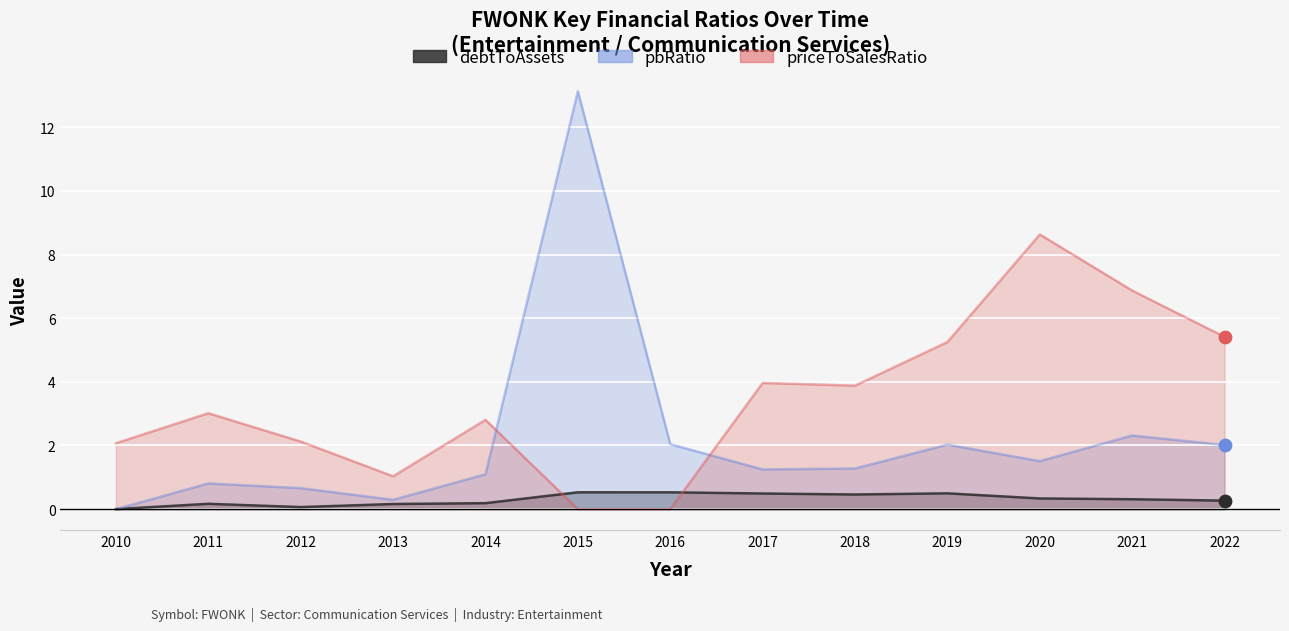

Which series contains the highest Y value?

pbRatio